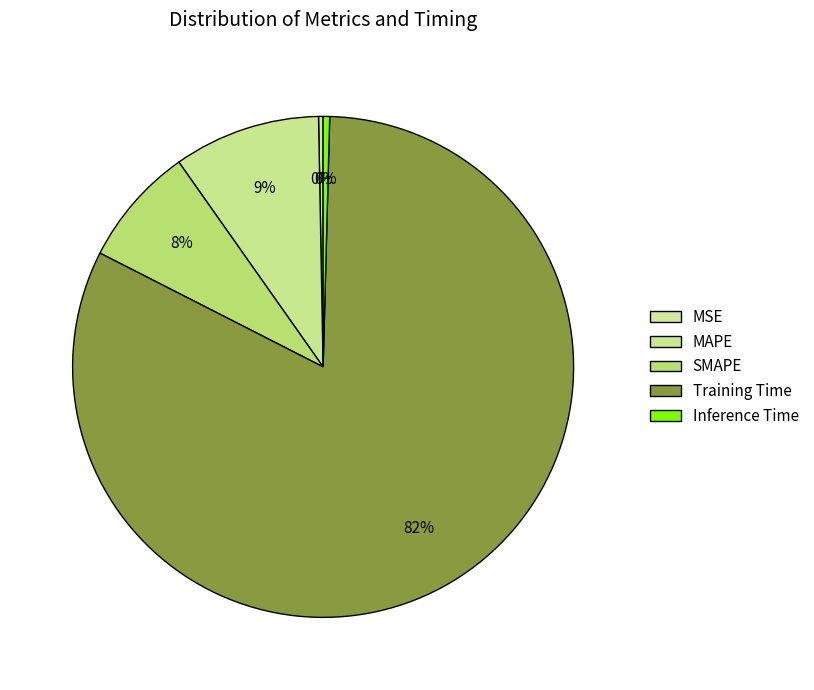

Which category has the smallest portion of the pie?

MSE